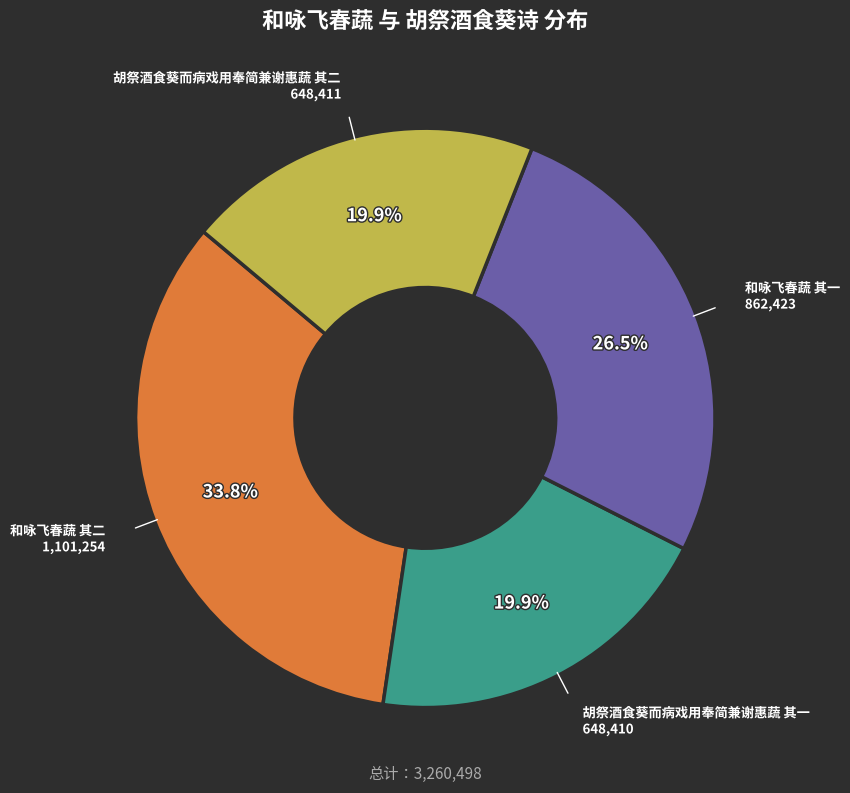

What percentage is NOT represented by 胡祭酒食葵而病戏用奉简兼谢惠蔬 其二?

80.1%